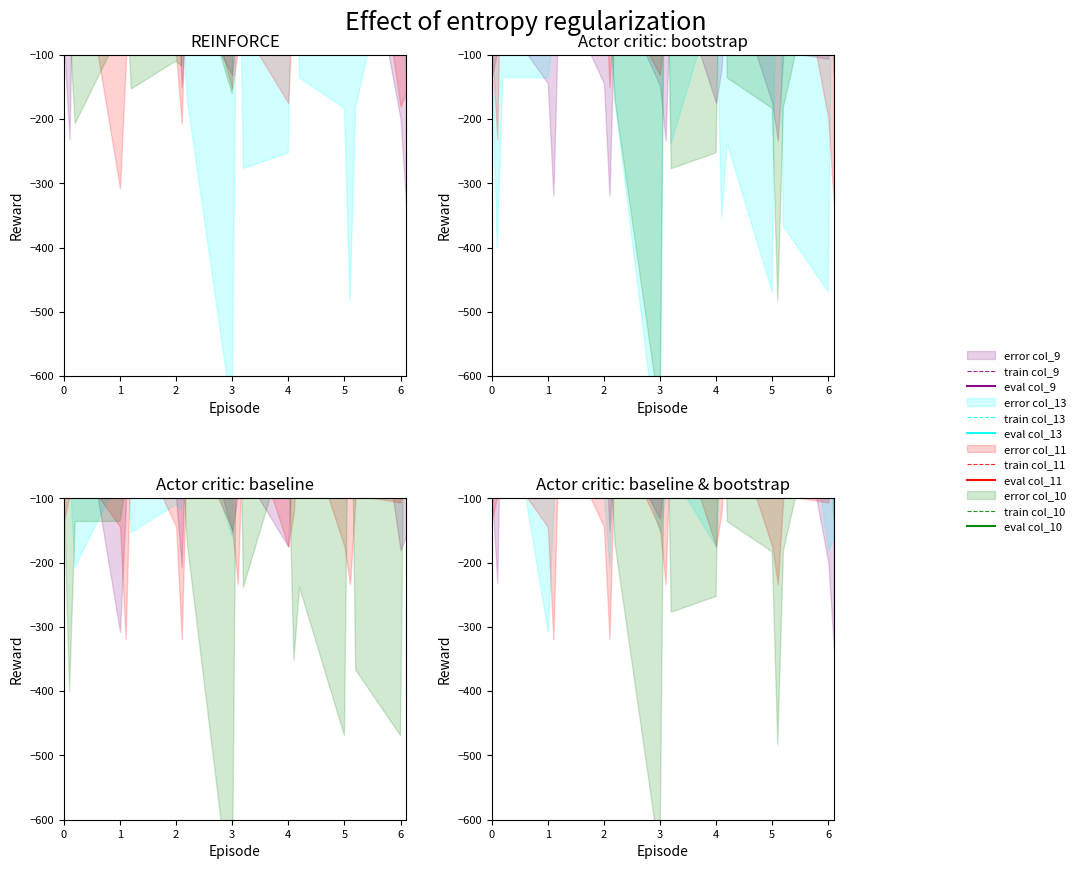

Rank the categories by col_13 value from lowest to highest.

0.0, 0.2, 5.0, 1.2, 1.0, 0.1, 2.1, 1.1, 2.0, 2.2, 5.2, 3.2, 4.2, 3.1, 4.1, 6.1, 5.1, 6.0, 3.0, 4.0